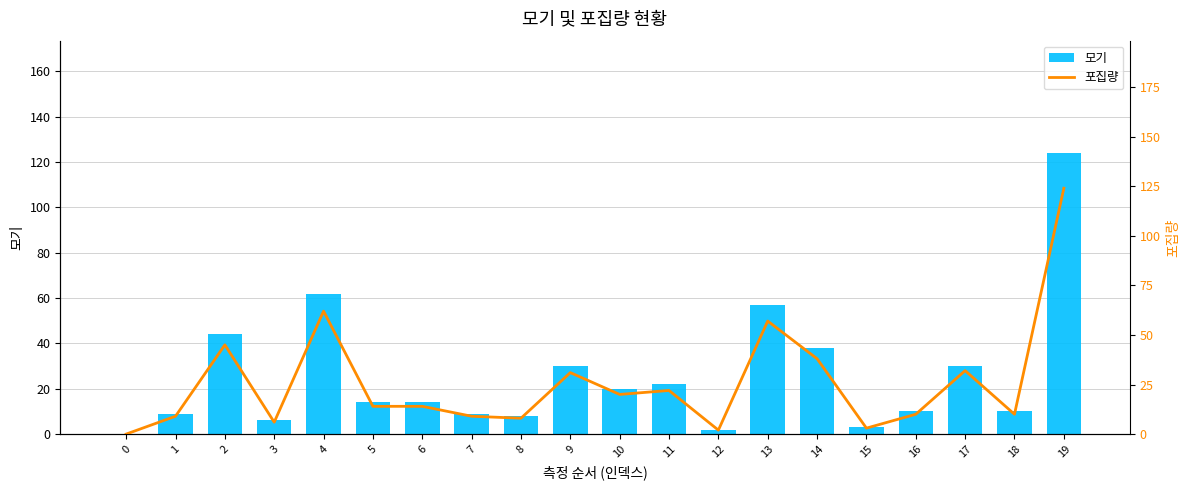

What is the maximum value for 포집량?

124